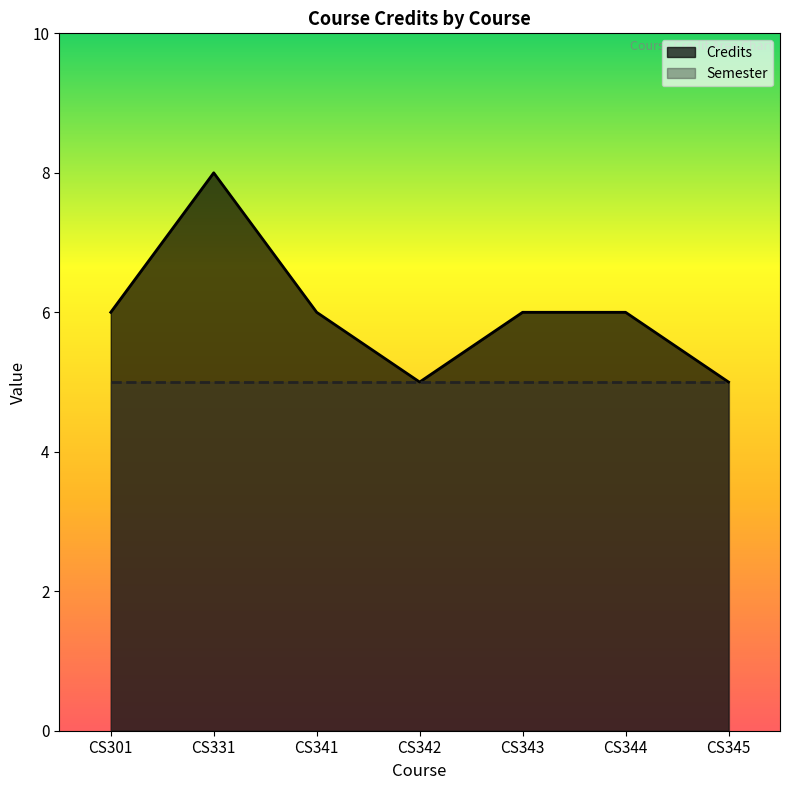

List the labels in order of value, smallest first.

CS342, CS345, CS301, CS341, CS343, CS344, CS331